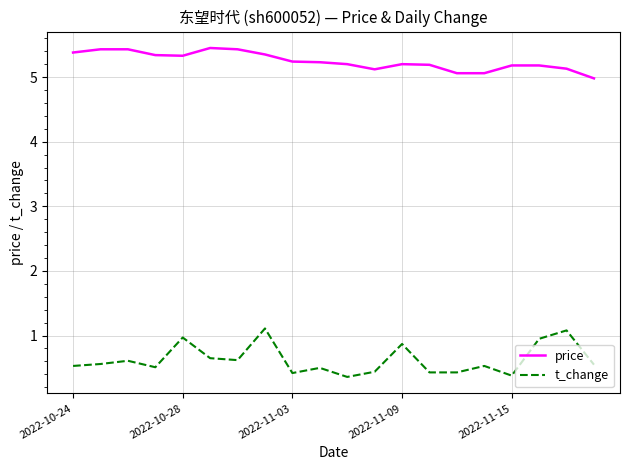

List the series in order of their overall mean, lowest first.

t_change, price